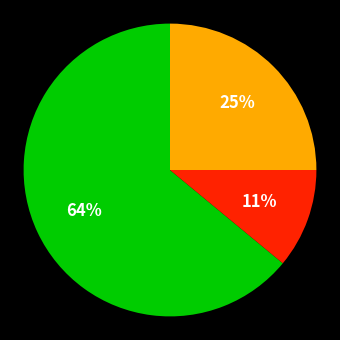

How many segments does this pie chart have?

3